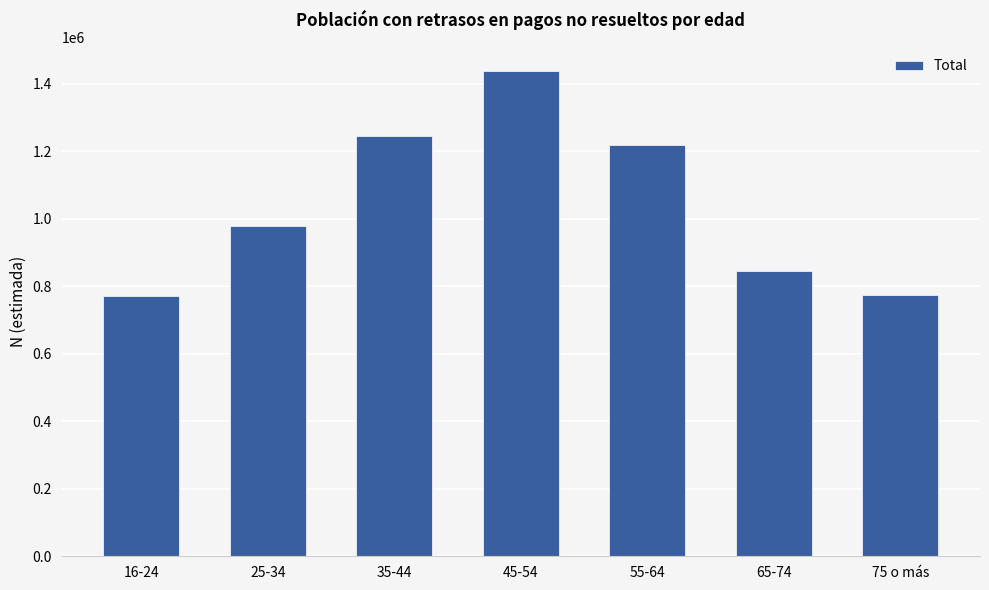

Are the bars horizontal?

No